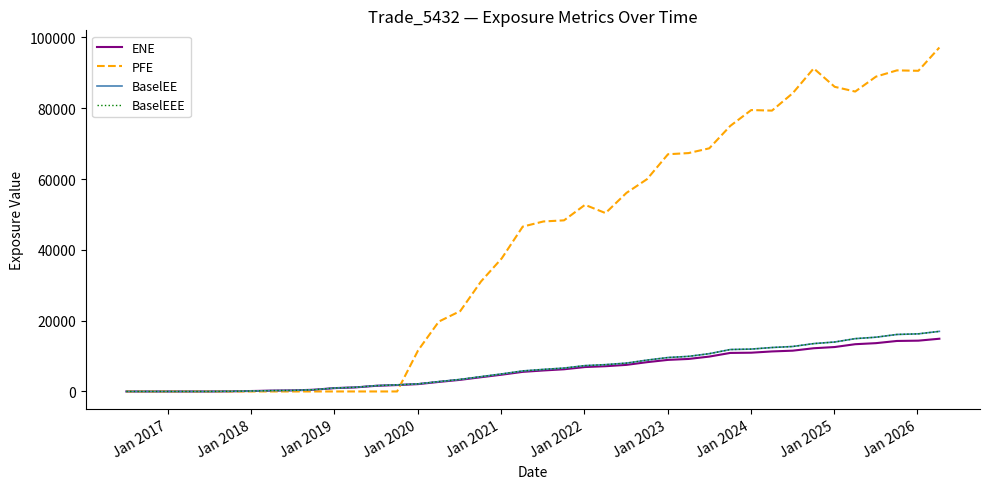

True or false: BaselEEE and ENE intersect in this chart.

False